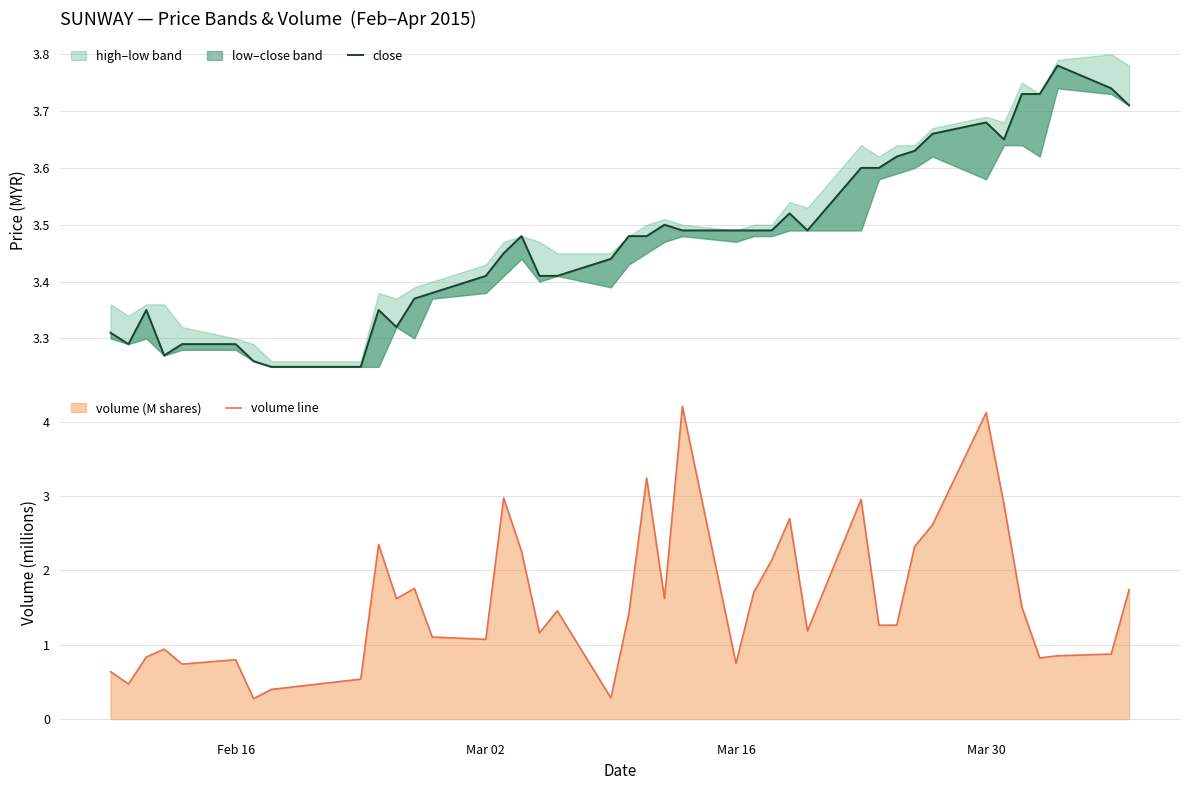

How many lines are shown in the chart?

2